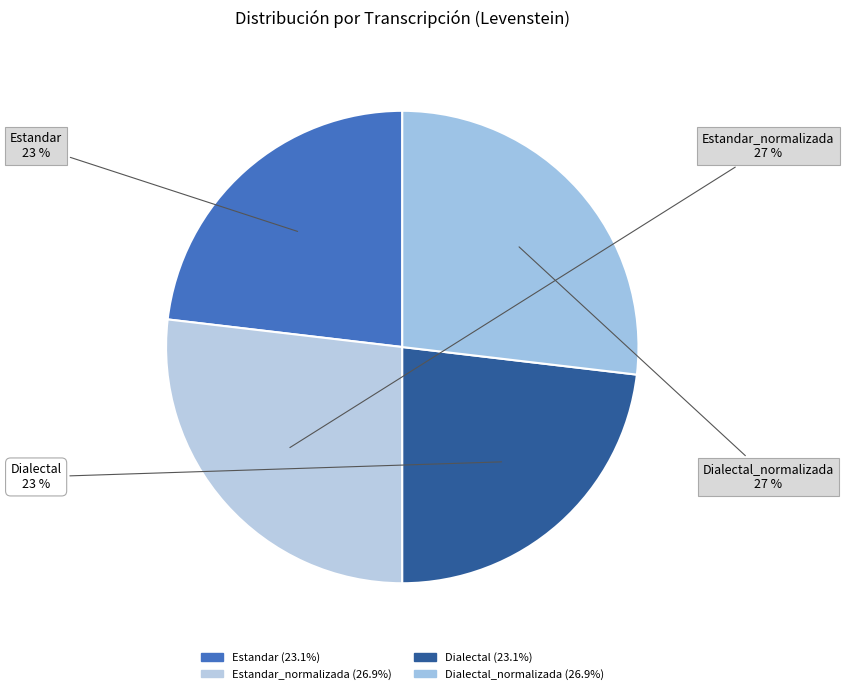

Count the number of slices in the pie.

4